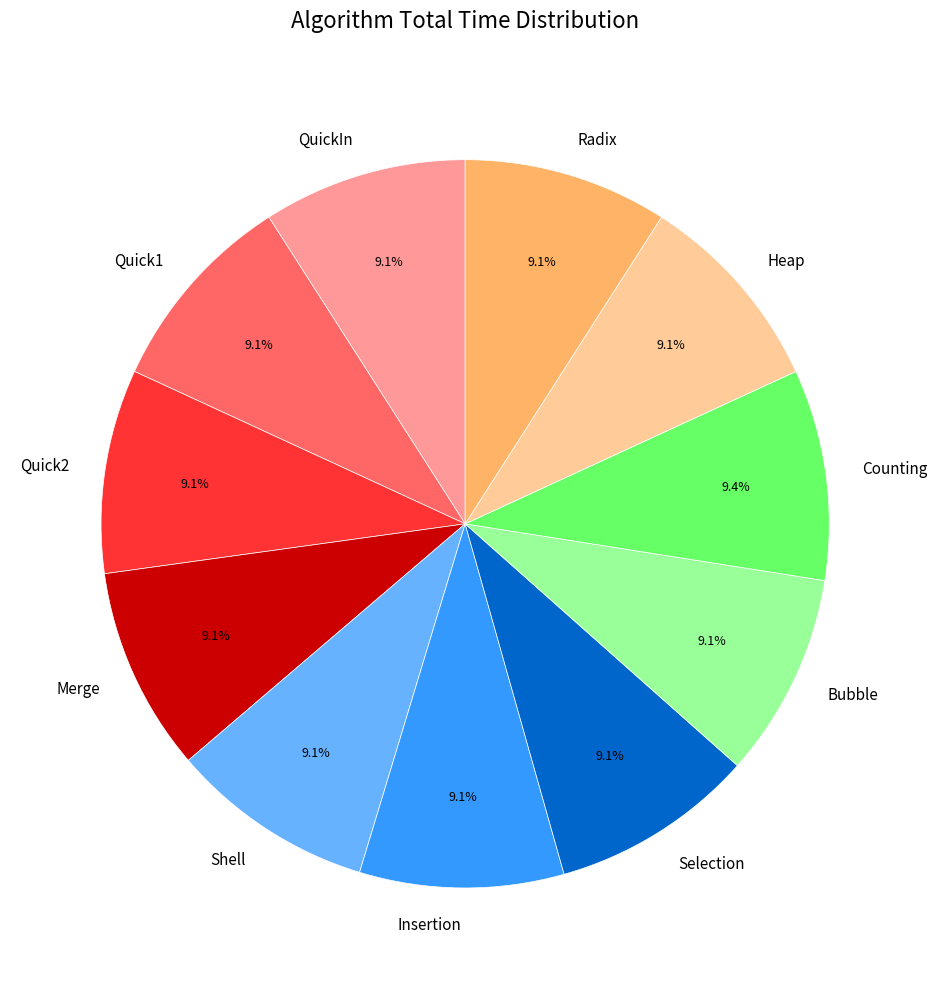

Does any single category account for the majority?

No